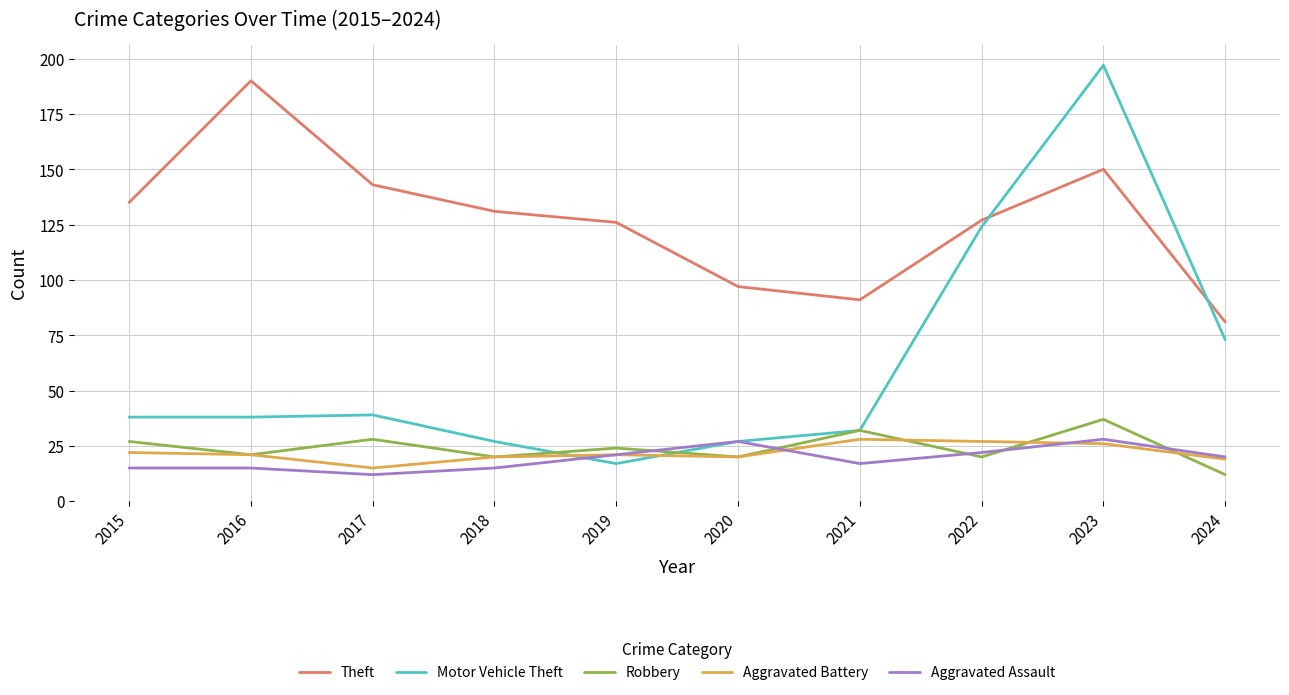

What are all the series names shown in the legend?

Theft, Motor Vehicle Theft, Robbery, Aggravated Battery, Aggravated Assault